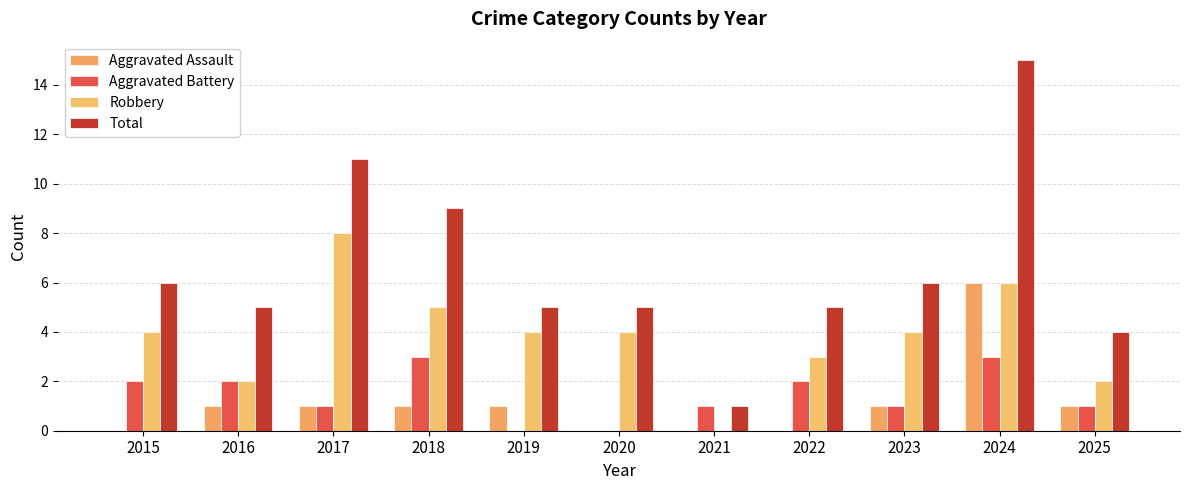

Are the bars grouped side by side (vs. stacked)?

Yes